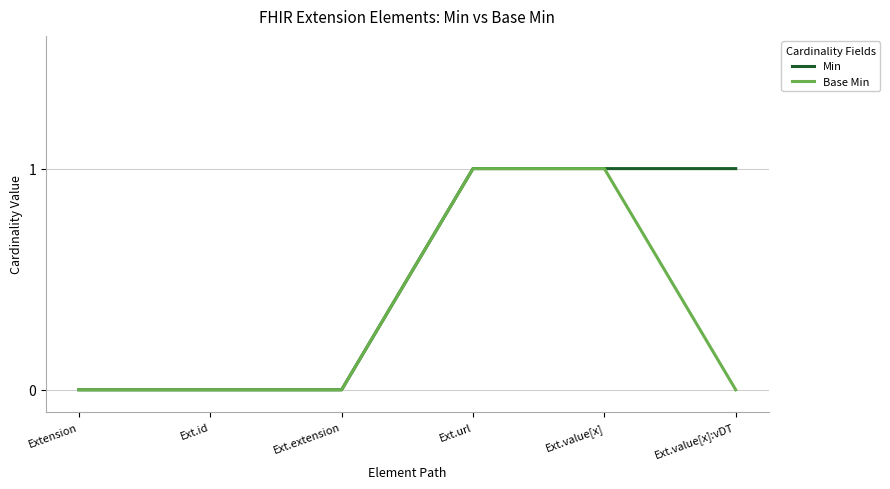

What position from the left is Extension?

1